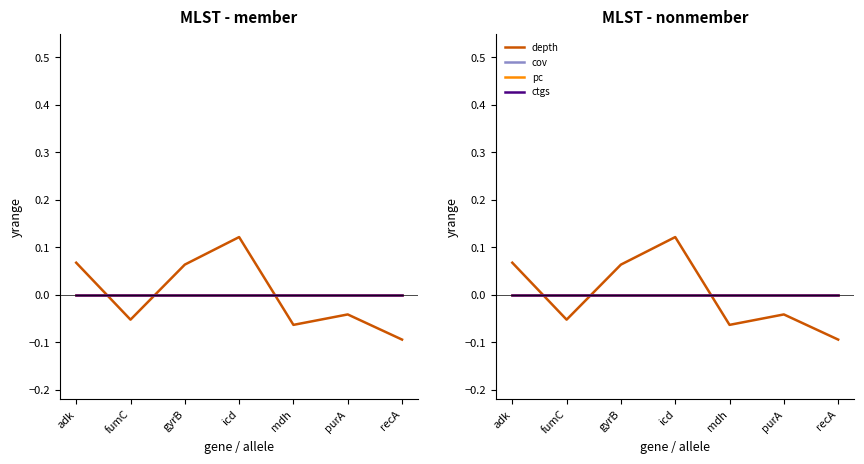

Between which two adjacent categories do depth and pc first intersect?

adk and fumC